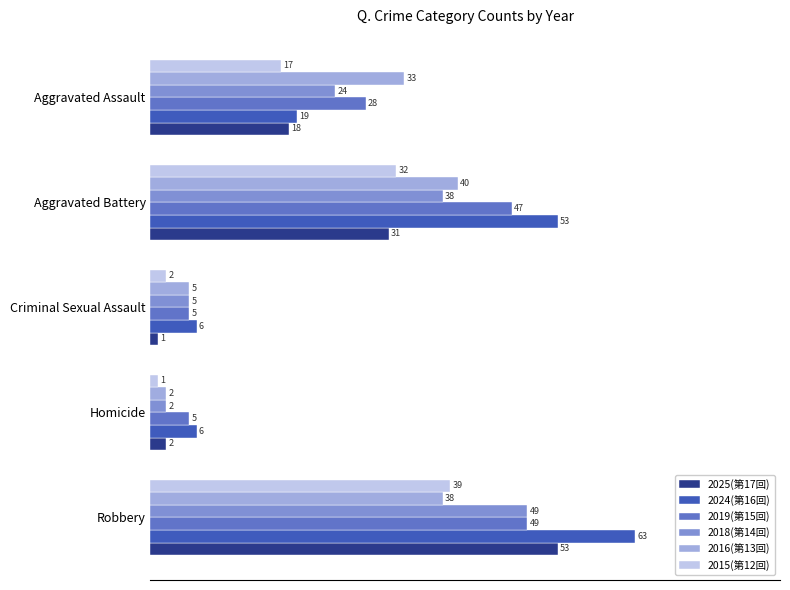

What is the difference between the second highest and minimum values in the 2025(第17回) series?

30